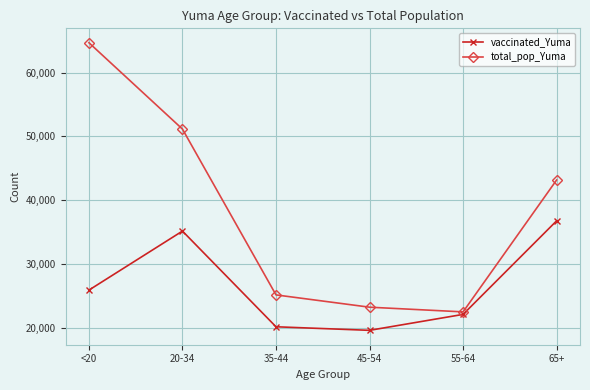

What is the value of the total_pop_Yuma point at the 5th from the left?

22522